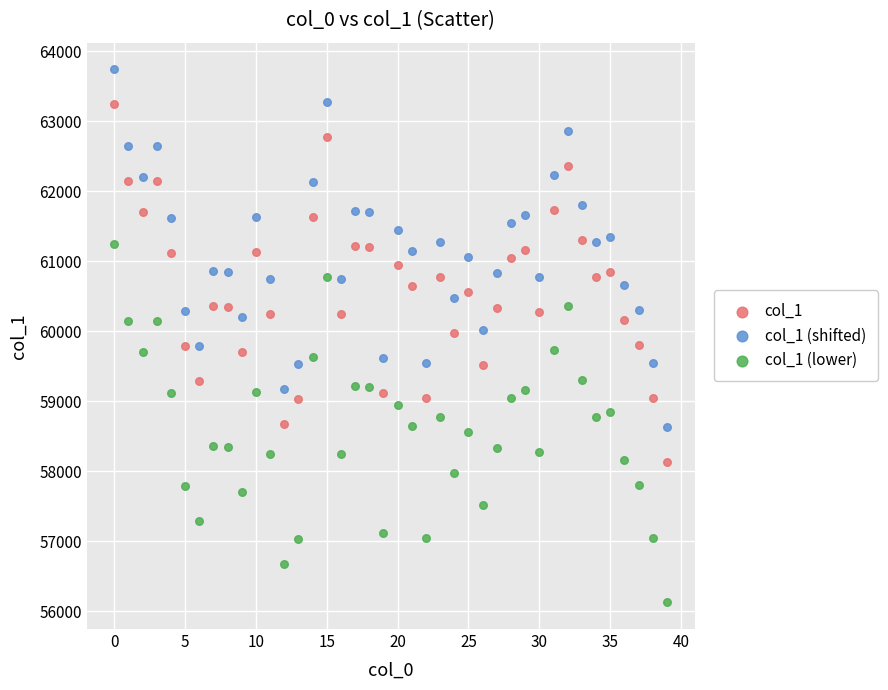

Which series reaches the maximum Y coordinate?

col_1 (shifted)